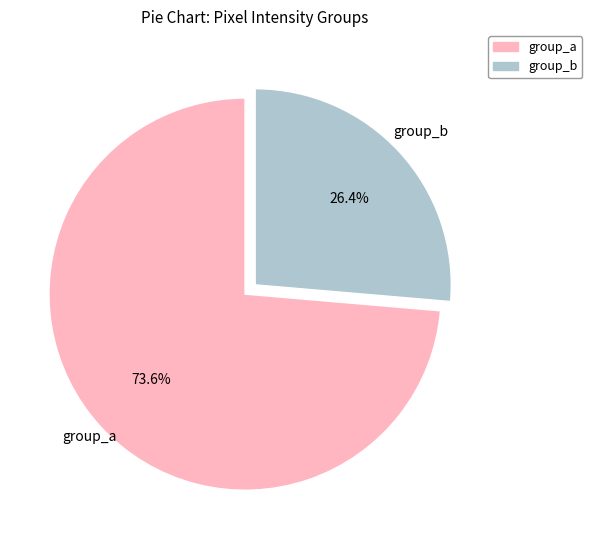

Does any single category account for the majority?

Yes